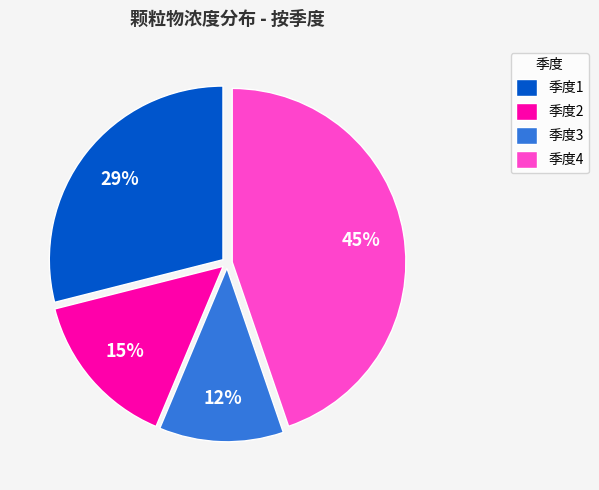

What is the largest slice in the pie chart?

季度4